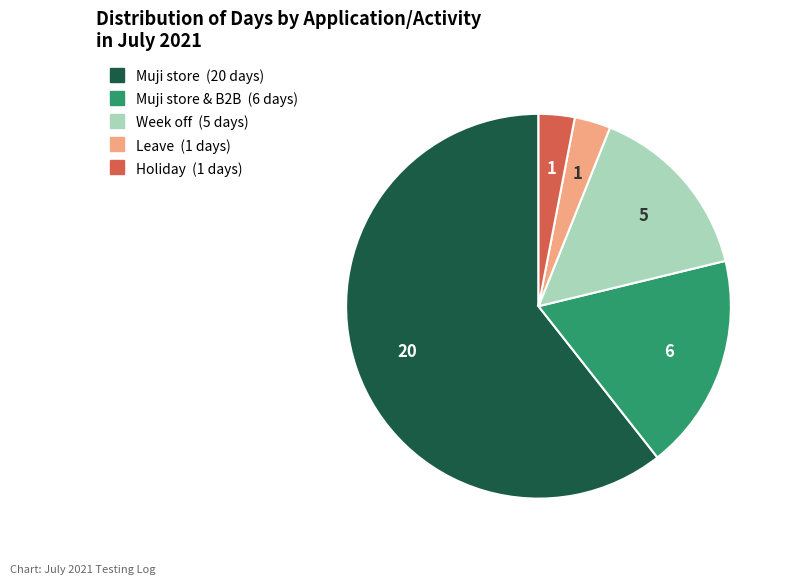

Is there a majority slice in this chart?

Yes